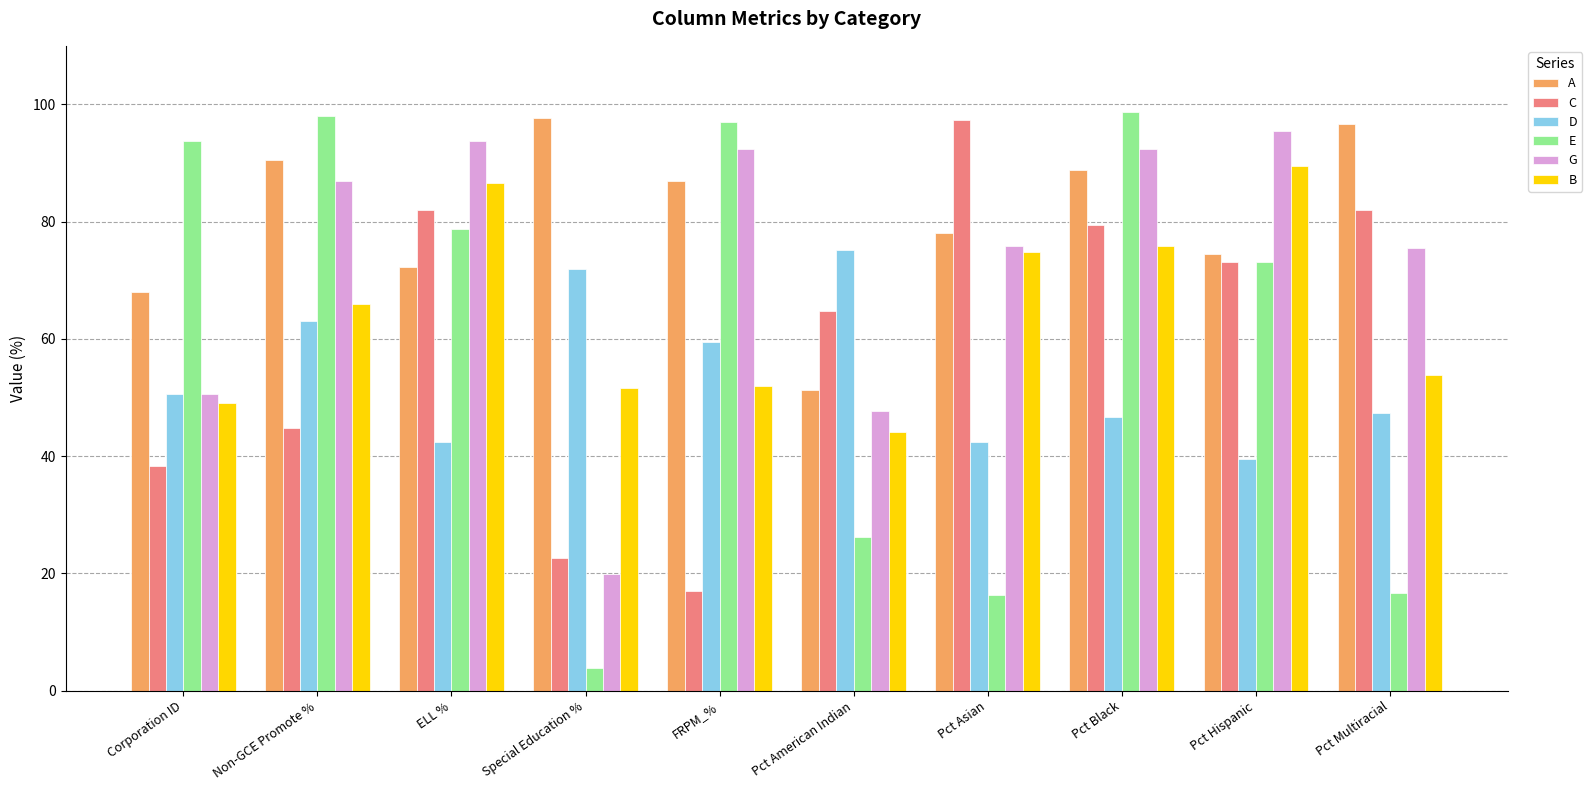

What is the label of the 3rd bar from the right?

Pct Black